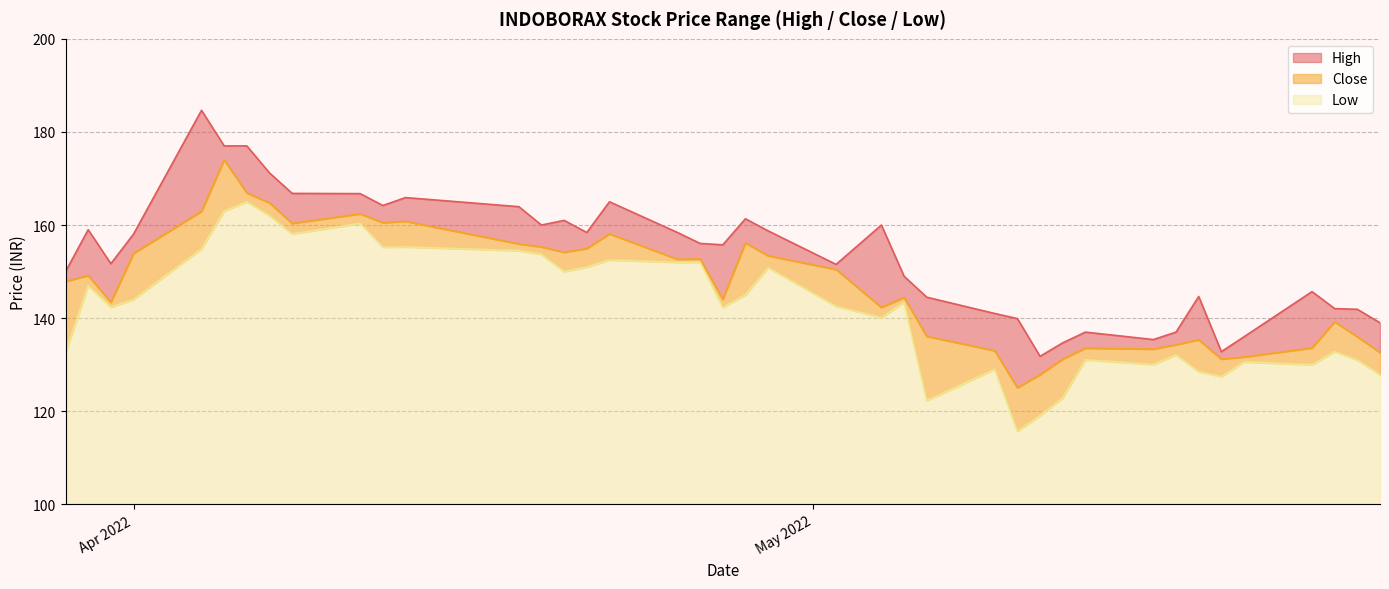

How many lines are shown in the chart?

3